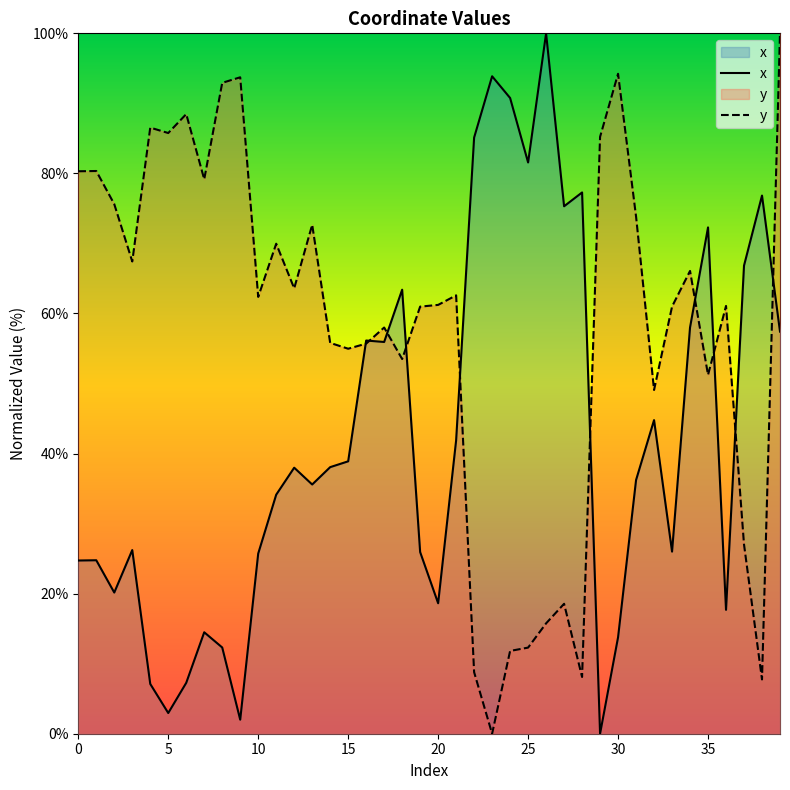

How many data points in y are less than 62?

20